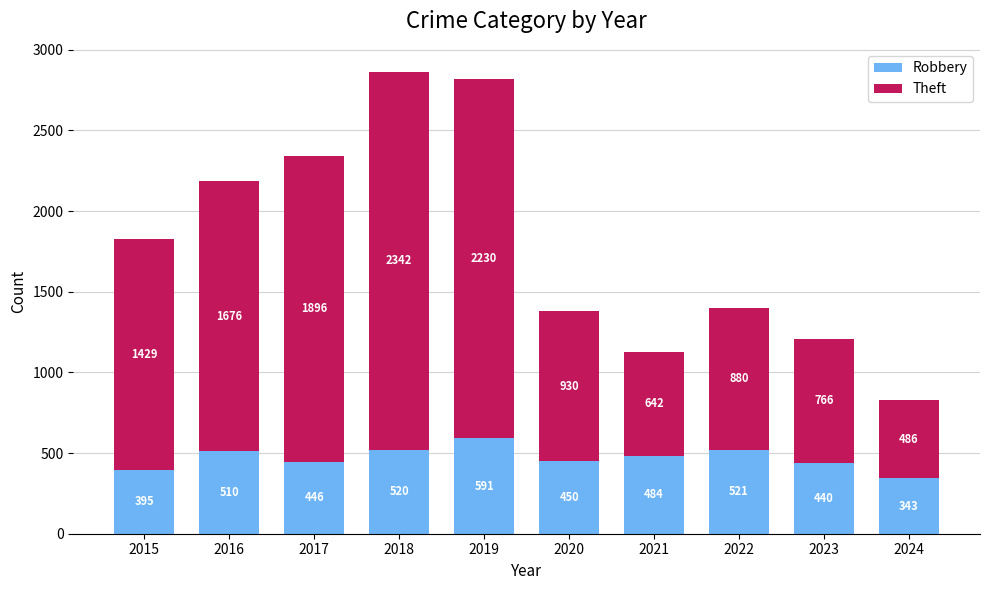

Reading left to right, list the values for the Robbery series.

395	510	446	520	591	450	484	521	440	343